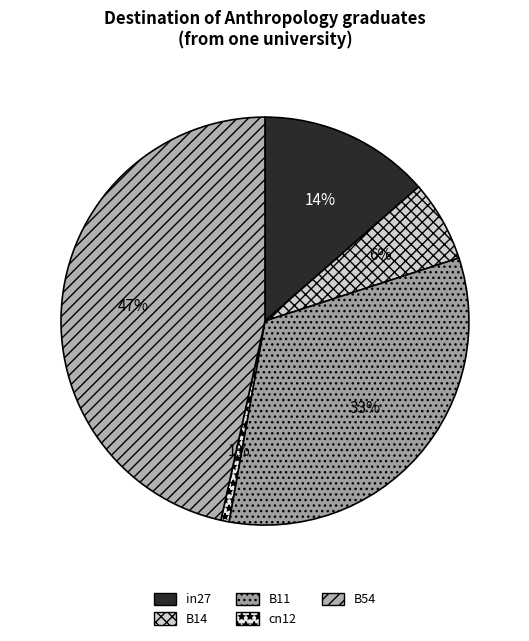

Rank the categories by value from lowest to highest.

cn12, B14, in27, B11, B54